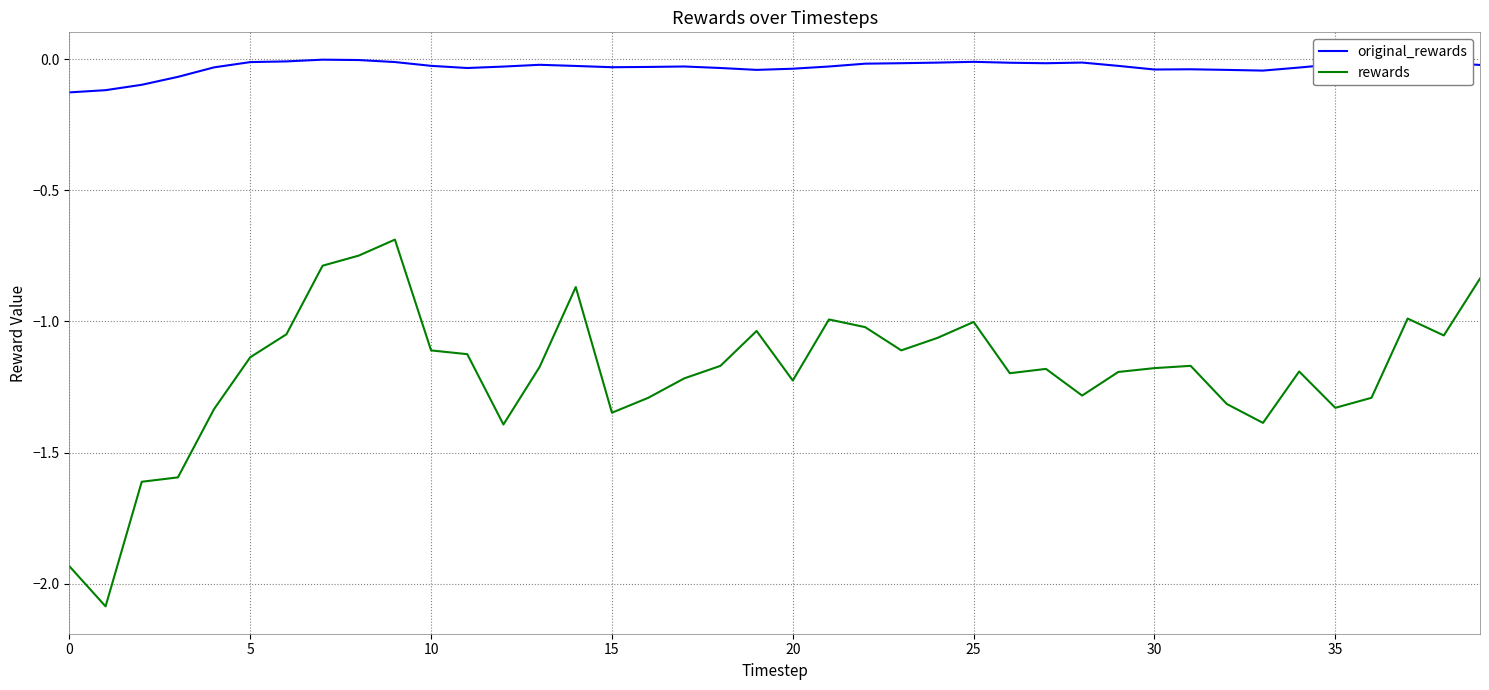

True or false: rewards and original_rewards intersect in this chart.

False